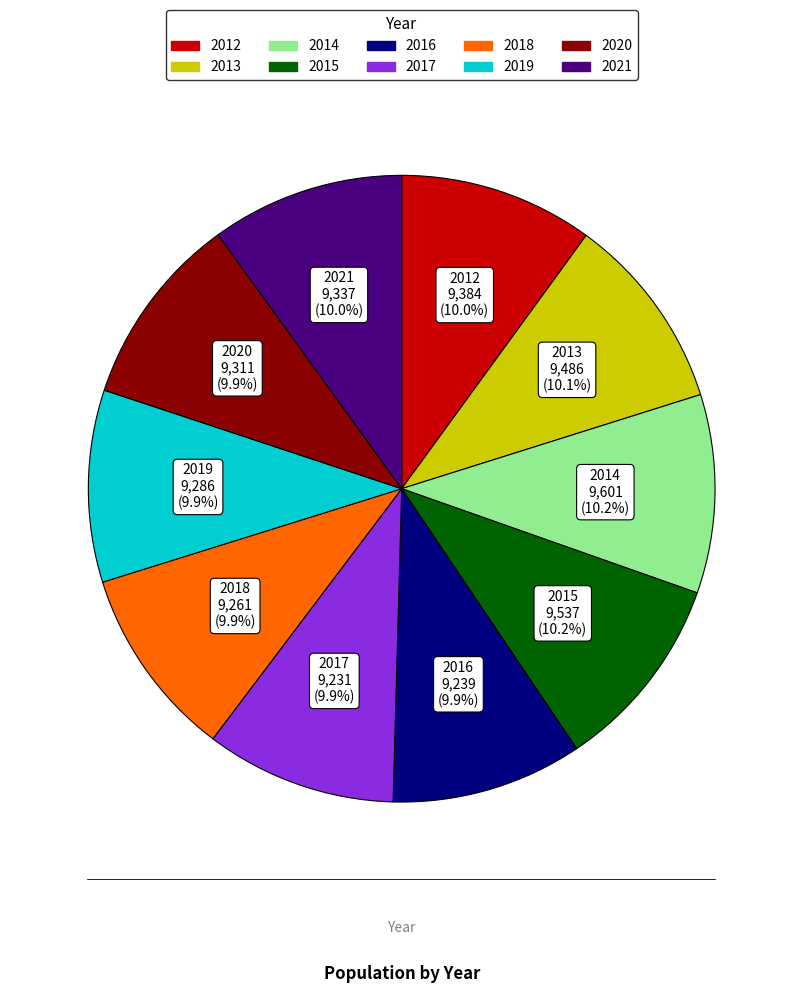

Approximately how many times larger is the value at 2013 compared to 2021?

1.0